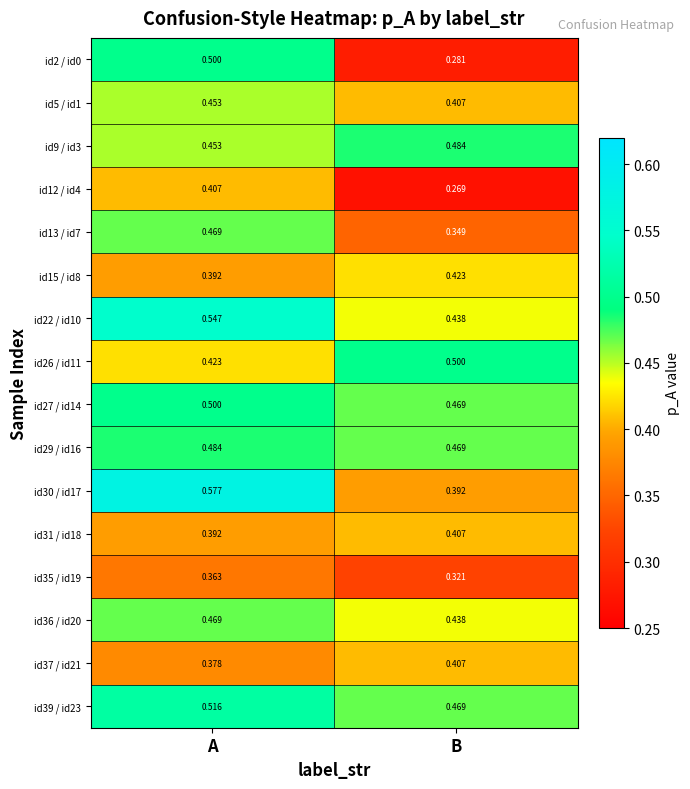

At which category is the sum across all series the highest?

A